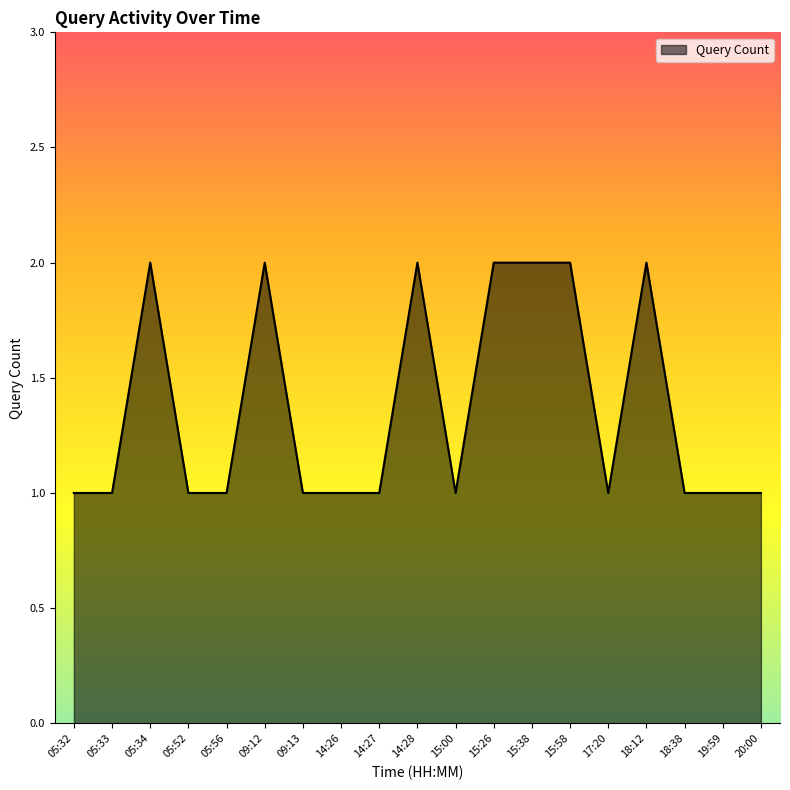

Approximately how many times larger is the value at 05:34 compared to 09:12?

1.0